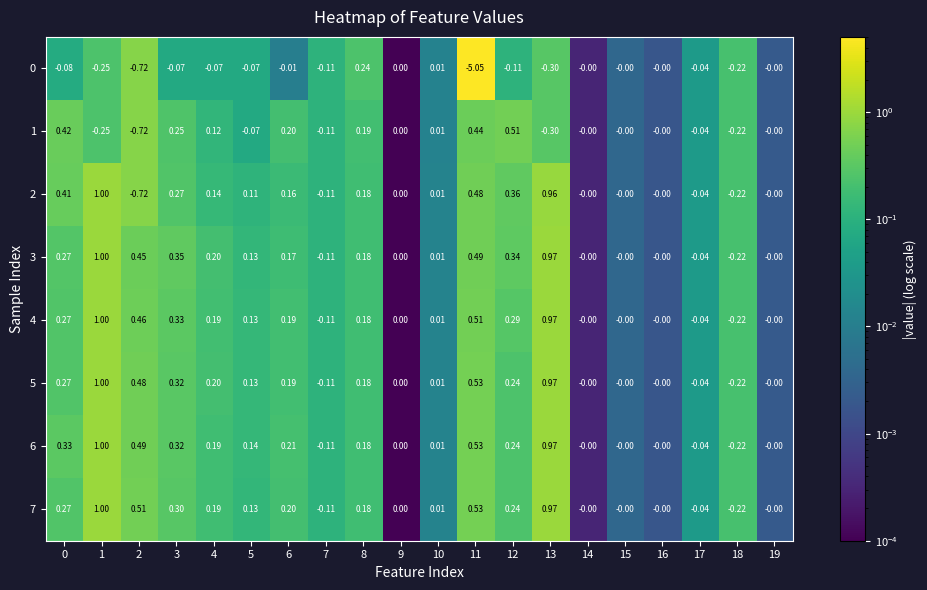

Is the value of 4 at 15 greater than the value of 5 at 4?

No